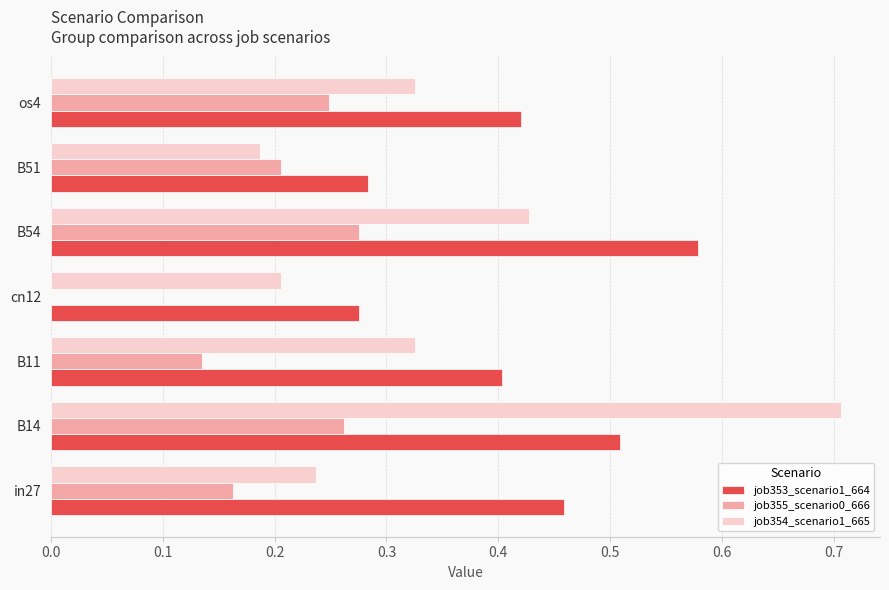

The job354_scenario1_665 series shows 0.3 at cn12. True or false?

False